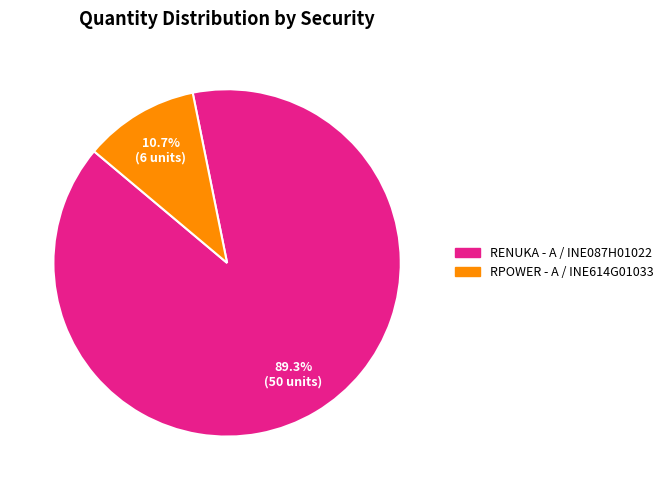

Is there a majority slice in this chart?

Yes